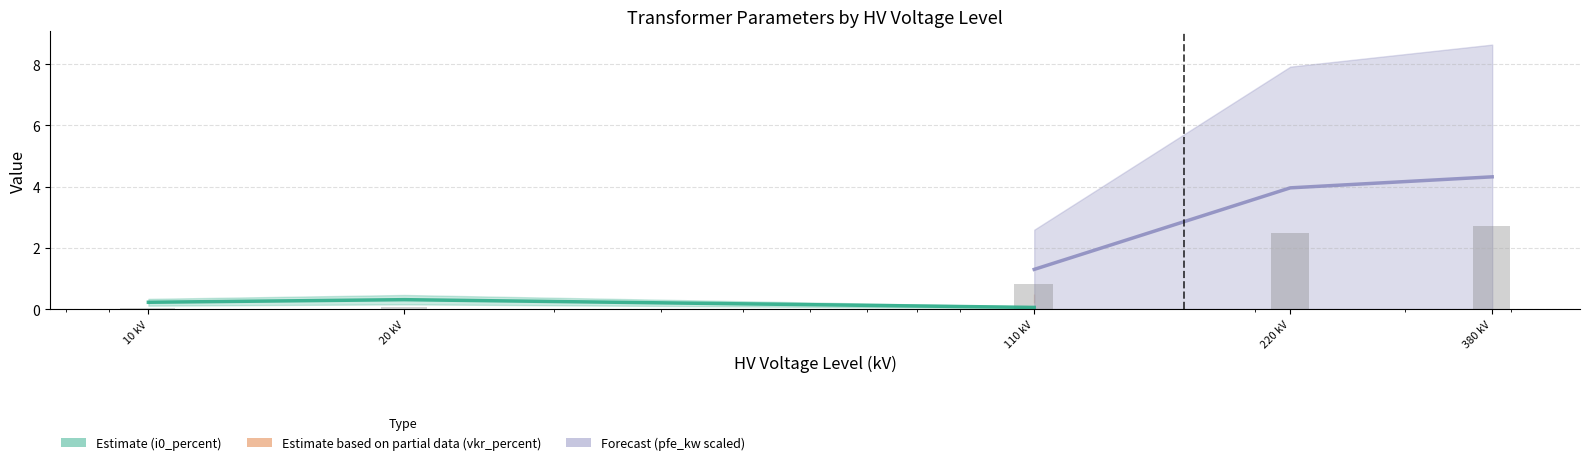

The Estimate (i0_percent) series shows 0.1 at 110 kV. True or false?

True